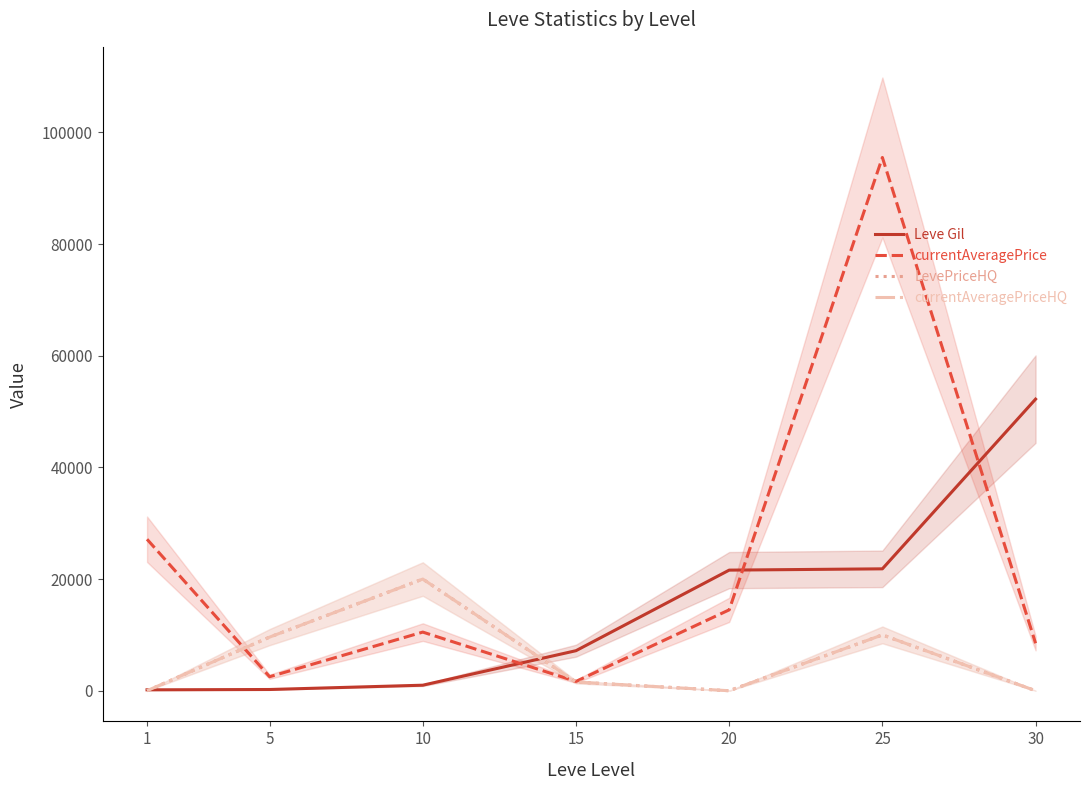

What is the sum of the Leve Gil values at 30 and 20?

73820